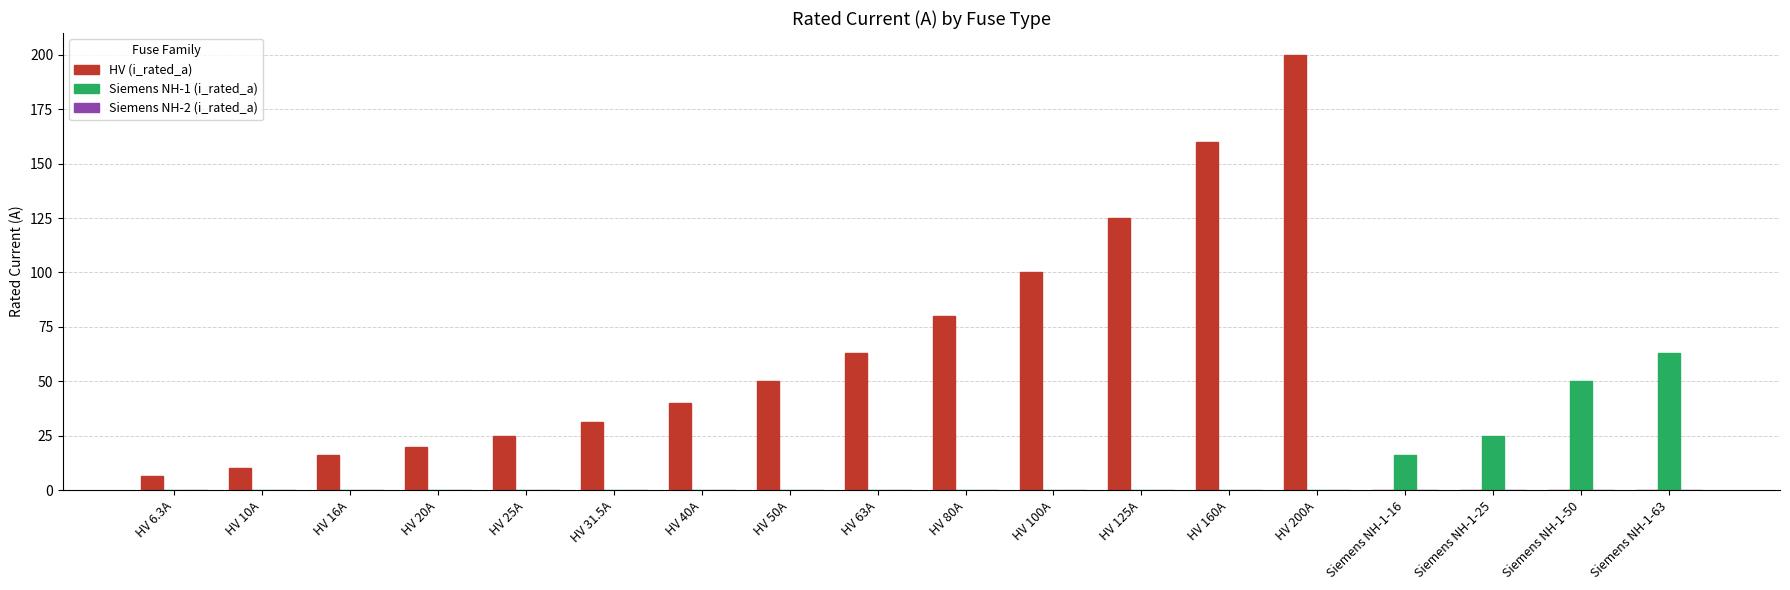

What is the total value across all series at HV 100A?

100.0